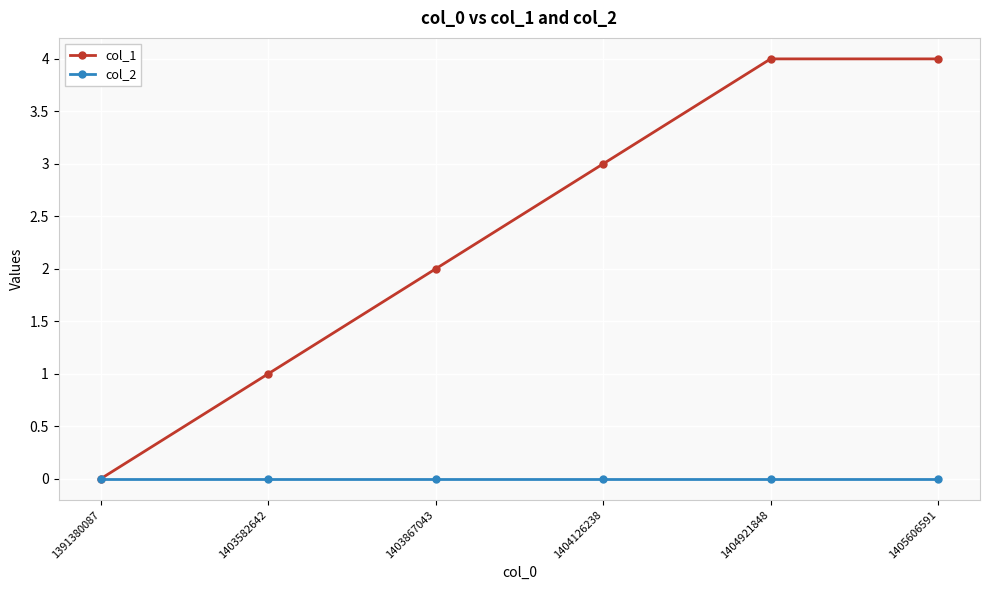

What is the sum of all col_1 values?

14